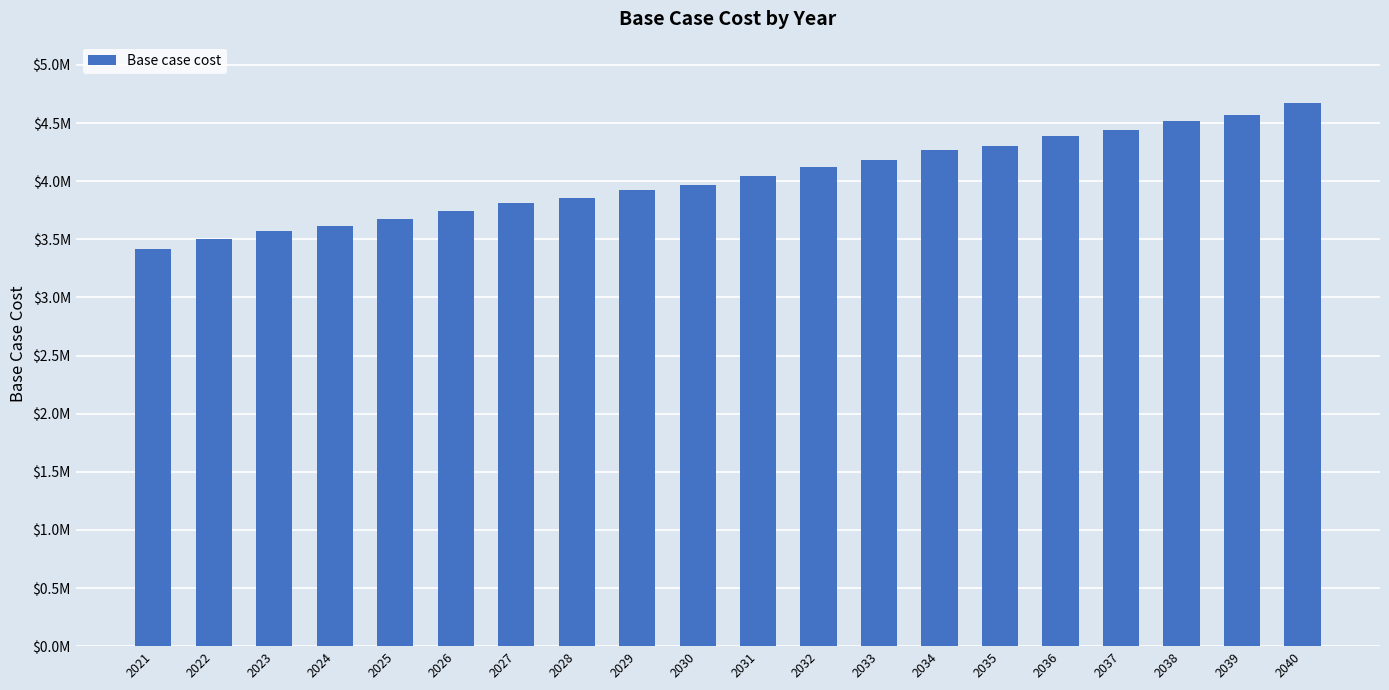

What is the sum of the values at 2024 and 2026?

7357441.0